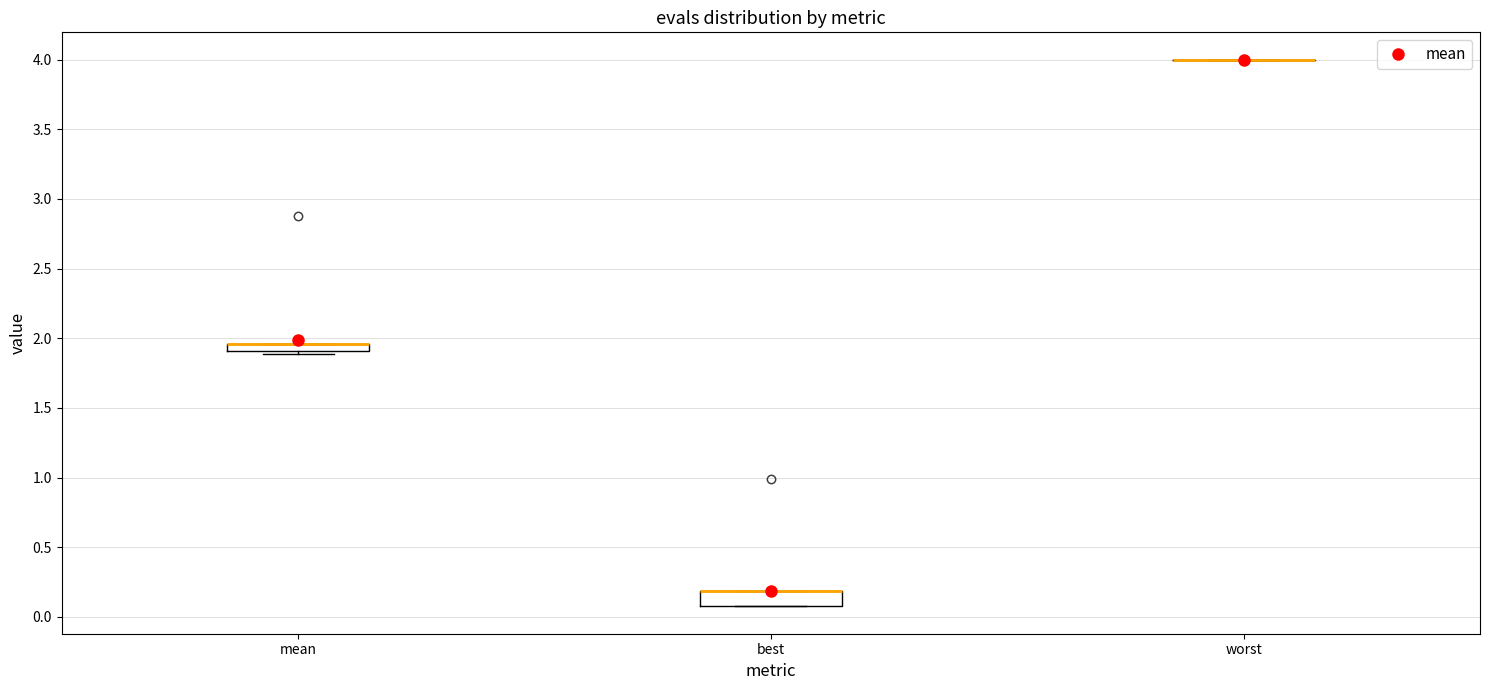

Where is the lower edge of the box for mean on the y-axis? The values are not printed on the chart, so give them approximately, as read against the axis.

1.90